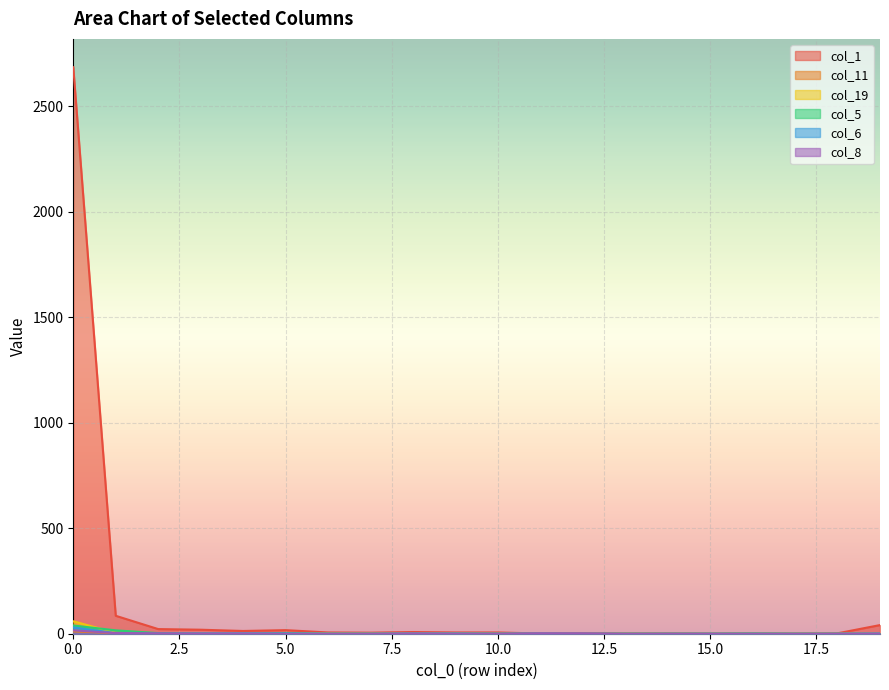

What is the average value of the col_19 series?

4